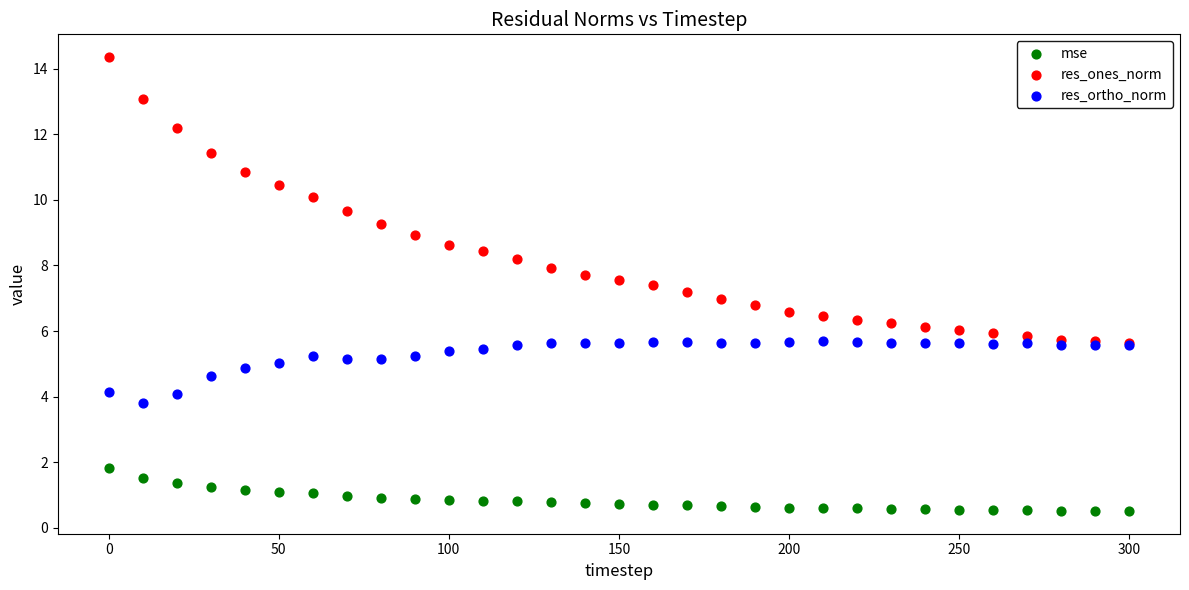

Which series reaches the maximum Y coordinate?

res_ones_norm